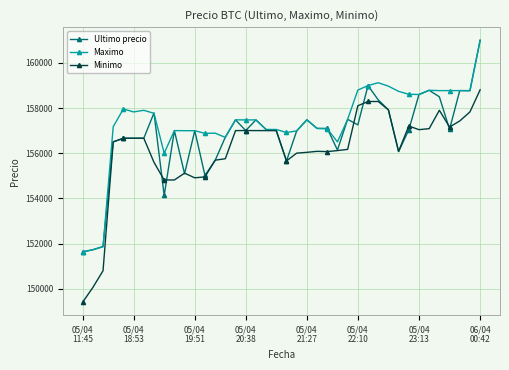

What is the value of the Ultimo precio point at the 18th from the left?

157474